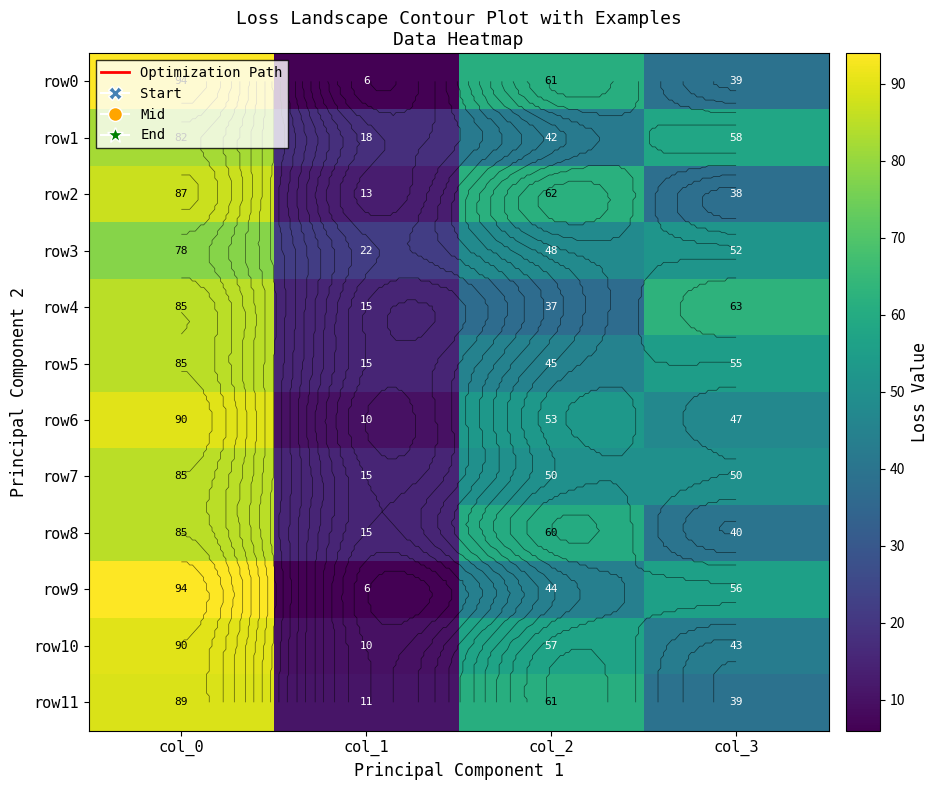

Is the value of row2 at col_0 greater than the value of row0 at col_1?

Yes